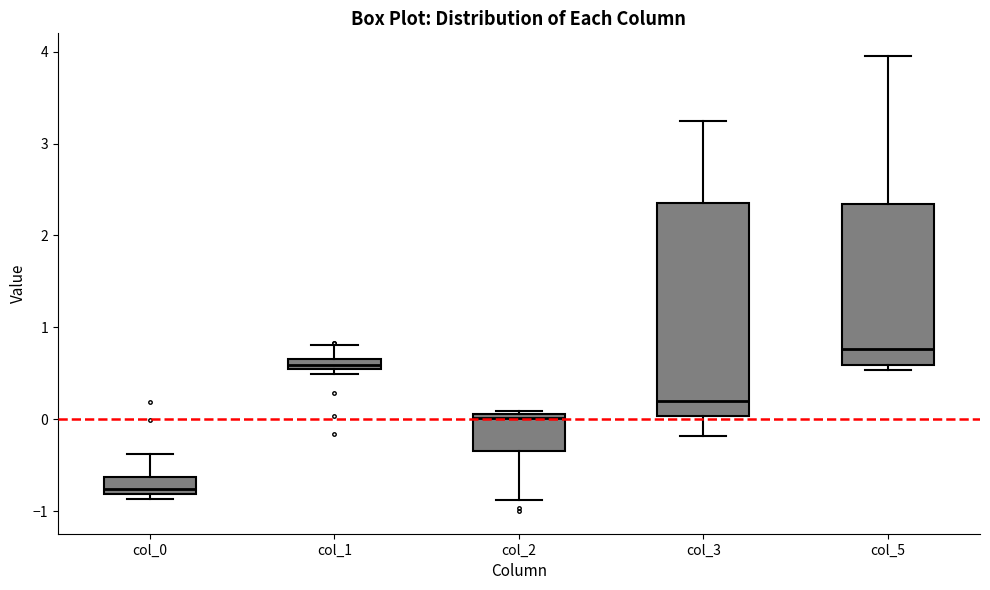

Comparing the boxes themselves (not the whiskers), which one is the tallest?

col_3